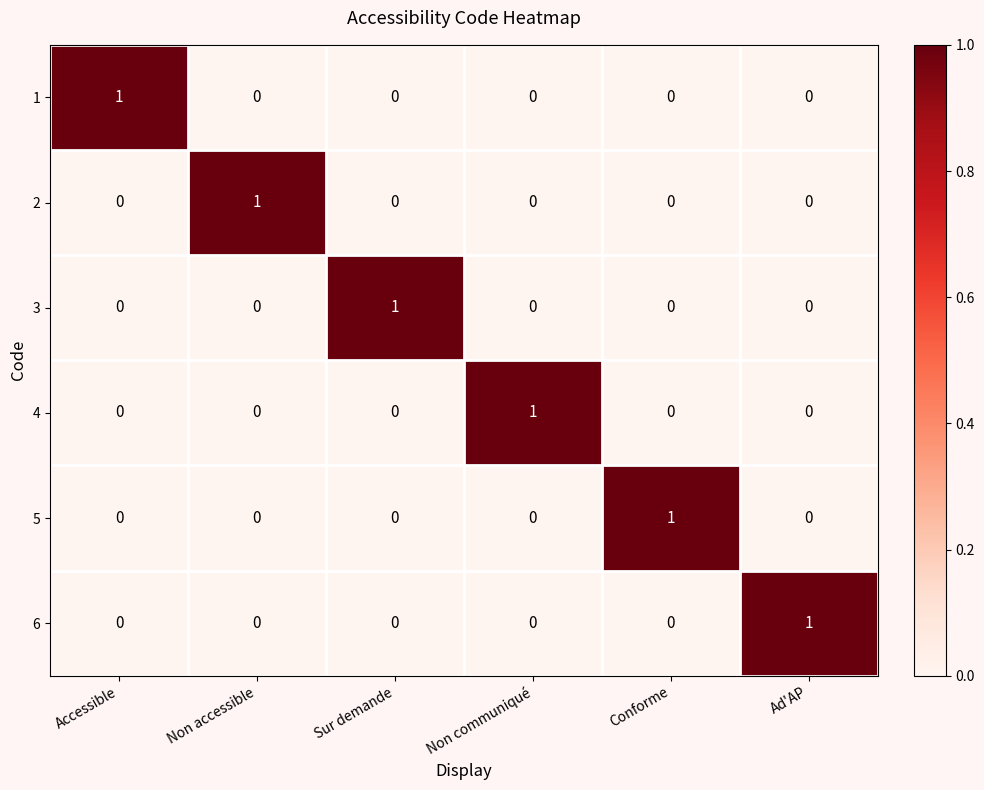

True or false: 1 has a value of 0 at Sur demande.

True